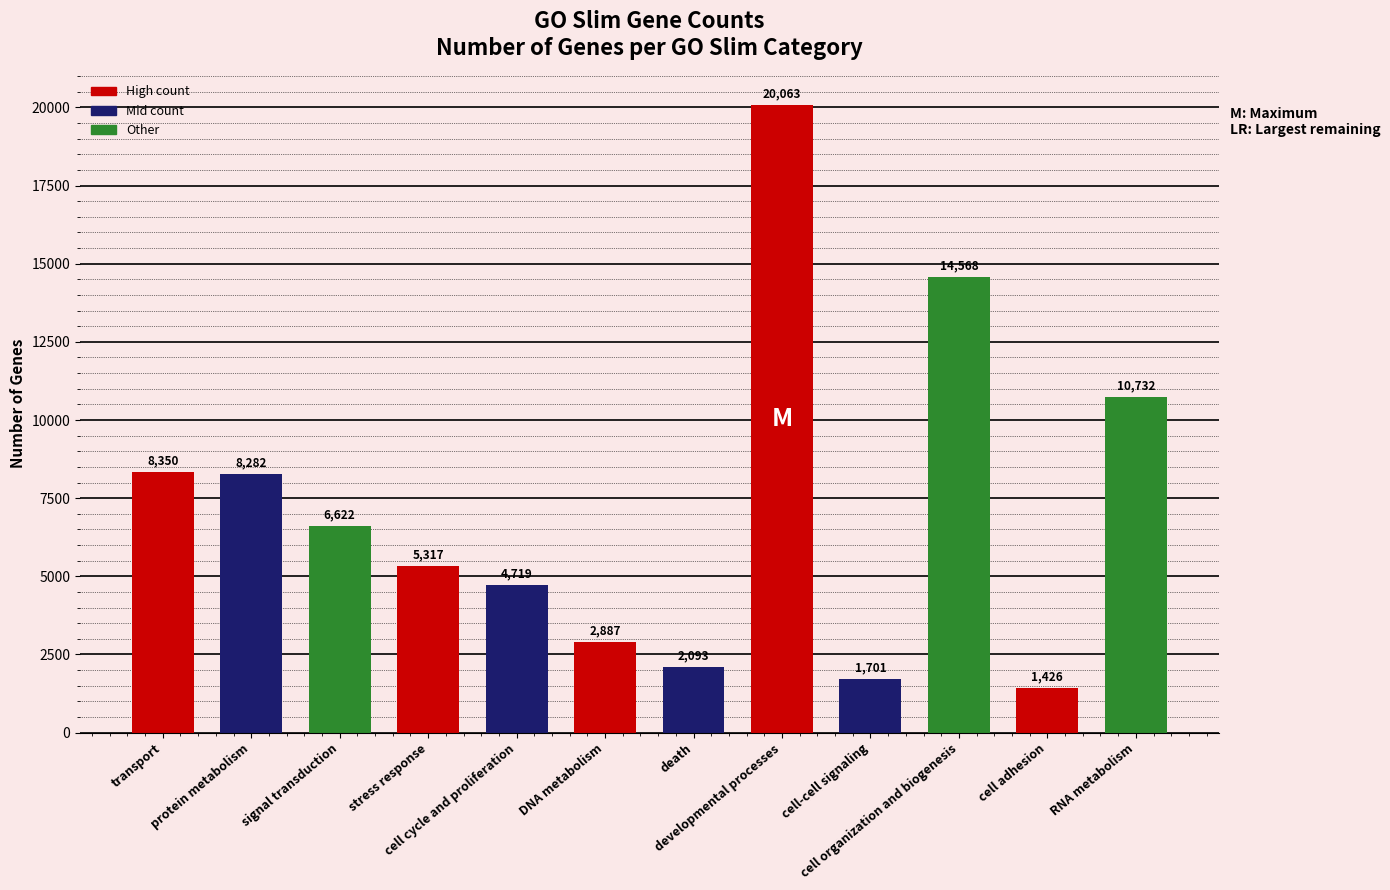

At which label does the data first exceed 6622?

transport